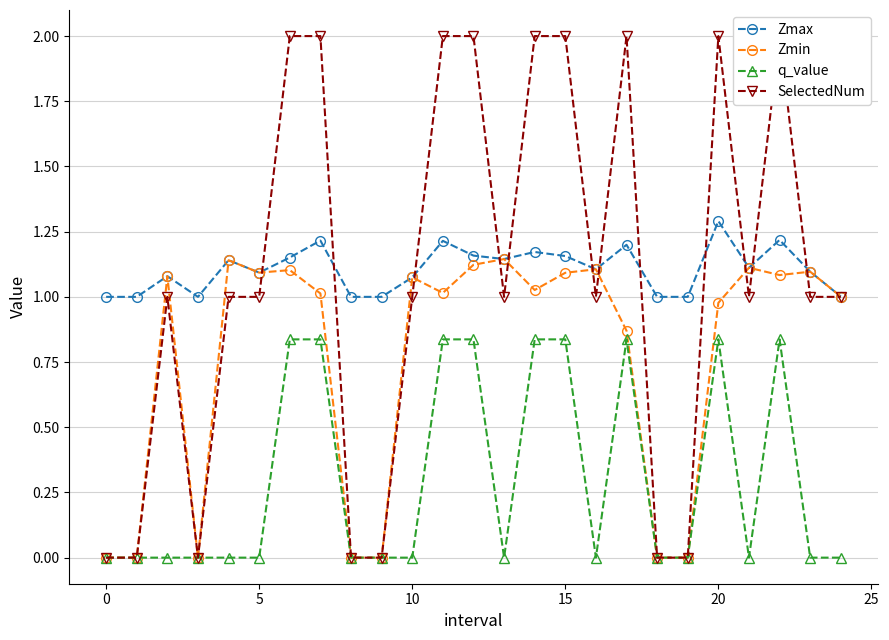

Reading right to left, what are all the values shown in this chart?

Zmax: 1.0	1.1	1.2	1.1	1.3	1.0	1.0	1.2	1.1	1.2	1.2	1.1	1.2	1.2	1.1	1.0	1.0	1.2	1.2	1.1	1.1	1.0	1.1	1.0	1.0
Zmin: 1.0	1.1	1.1	1.1	1.0	0.0	0.0	0.9	1.1	1.1	1.0	1.1	1.1	1.0	1.1	0.0	0.0	1.0	1.1	1.1	1.1	0.0	1.1	0.0	0.0
q_value: 0.0	0.0	0.8	0.0	0.8	0.0	0.0	0.8	0.0	0.8	0.8	0.0	0.8	0.8	0.0	0.0	0.0	0.8	0.8	0.0	0.0	0.0	0.0	0.0	0.0
SelectedNum: 1.0	1.0	2.0	1.0	2.0	0.0	0.0	2.0	1.0	2.0	2.0	1.0	2.0	2.0	1.0	0.0	0.0	2.0	2.0	1.0	1.0	0.0	1.0	0.0	0.0